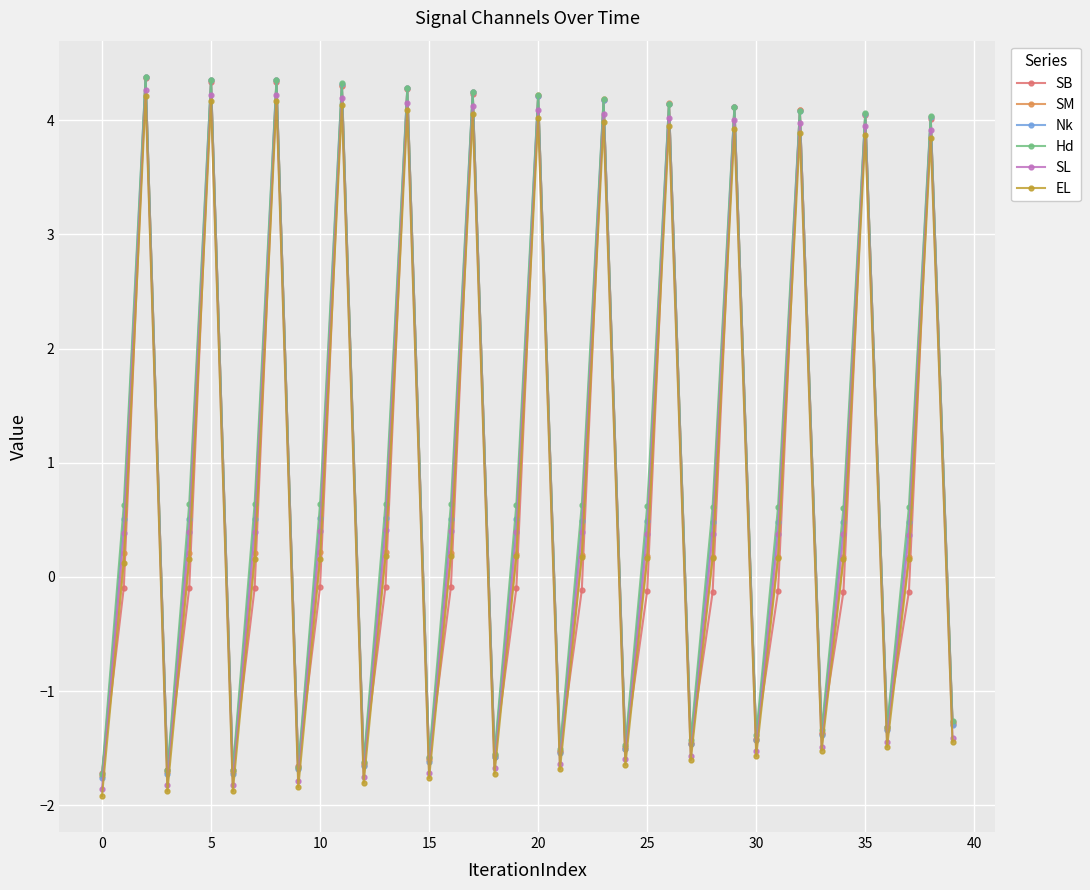

True or false: EL and SB cross at least once.

True